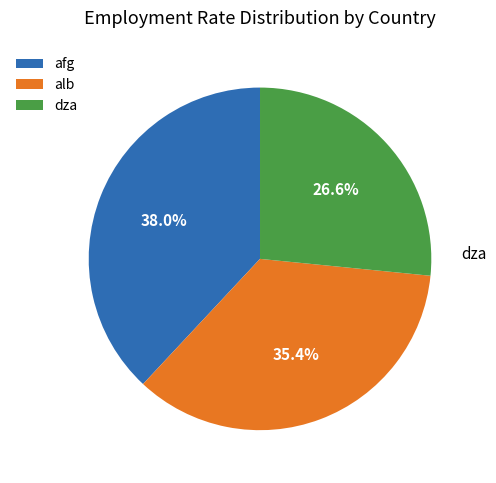

Which has a higher value, alb or dza?

alb